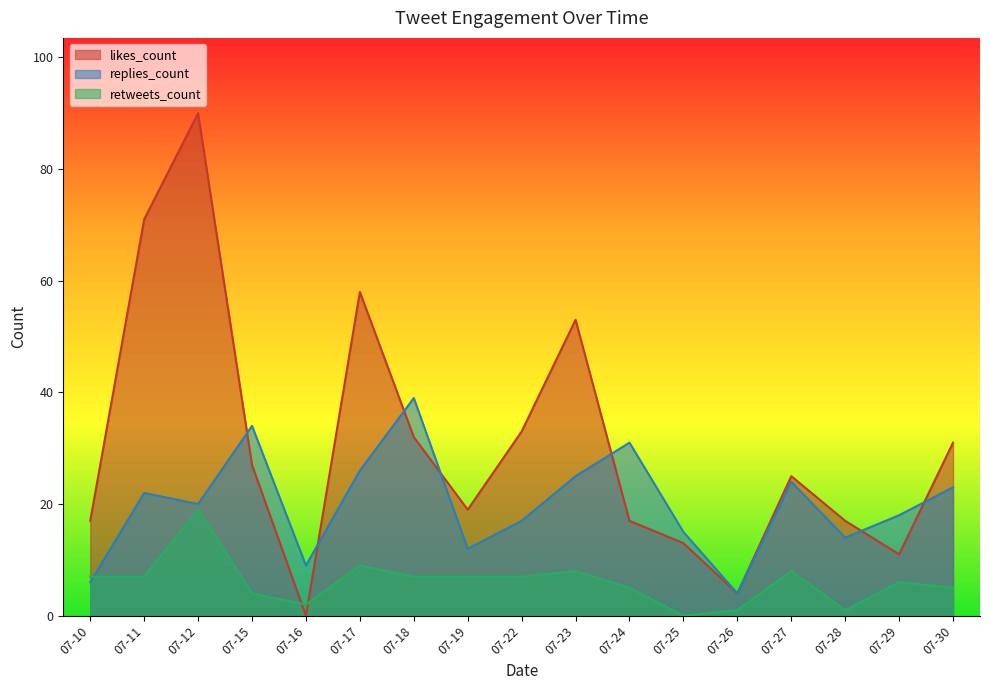

True or false: retweets_count has a value of 5 at 07-30.

True